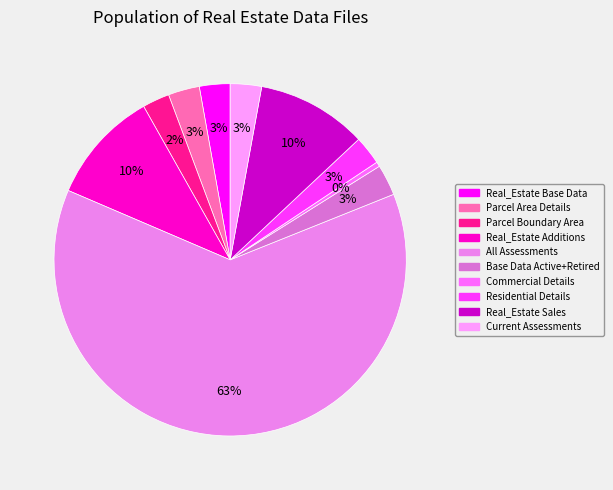

Rank the categories by value from highest to lowest.

All Assessments, Real_Estate Additions, Real_Estate Sales, Parcel Area Details, Current Assessments, Base Data Active+Retired, Real_Estate Base Data, Residential Details, Parcel Boundary Area, Commercial Details